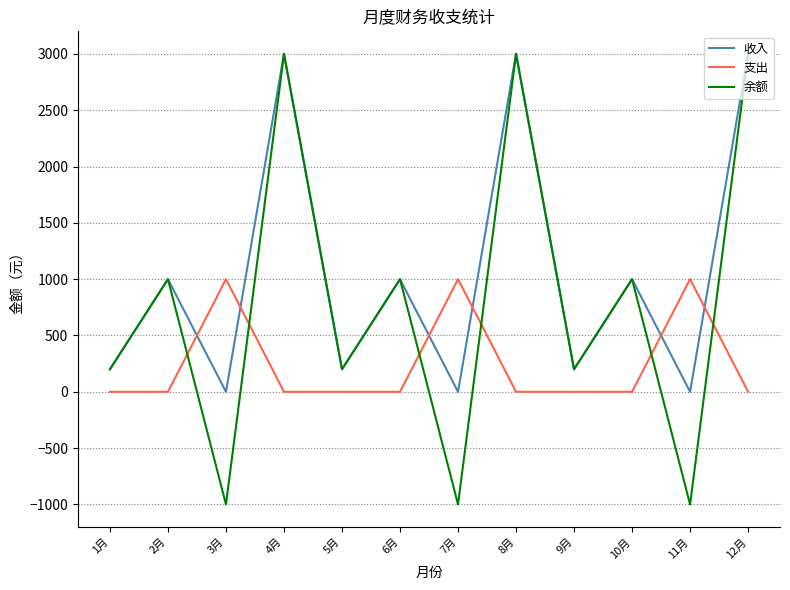

How many negative values does the 余额 series have?

3